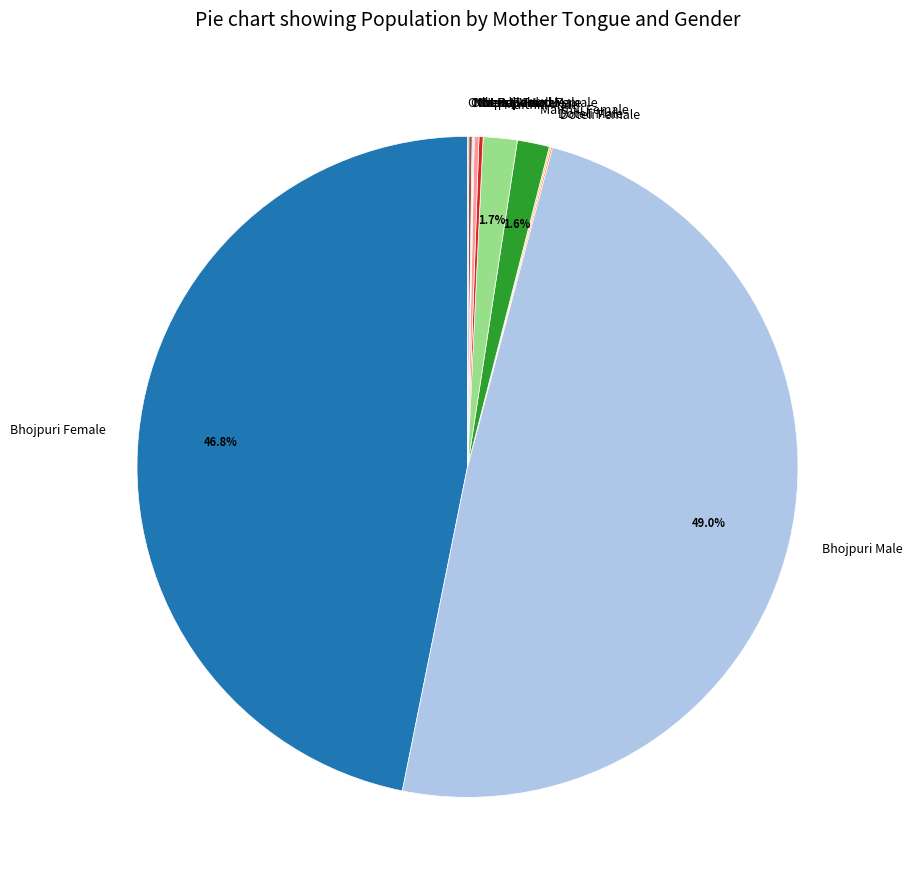

Which slice is the largest?

Bhojpuri Male